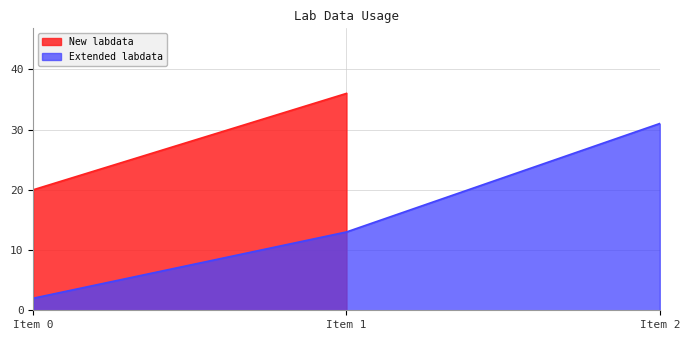

Rank the categories by value from lowest to highest.

Item 0, Item 1, Item 2